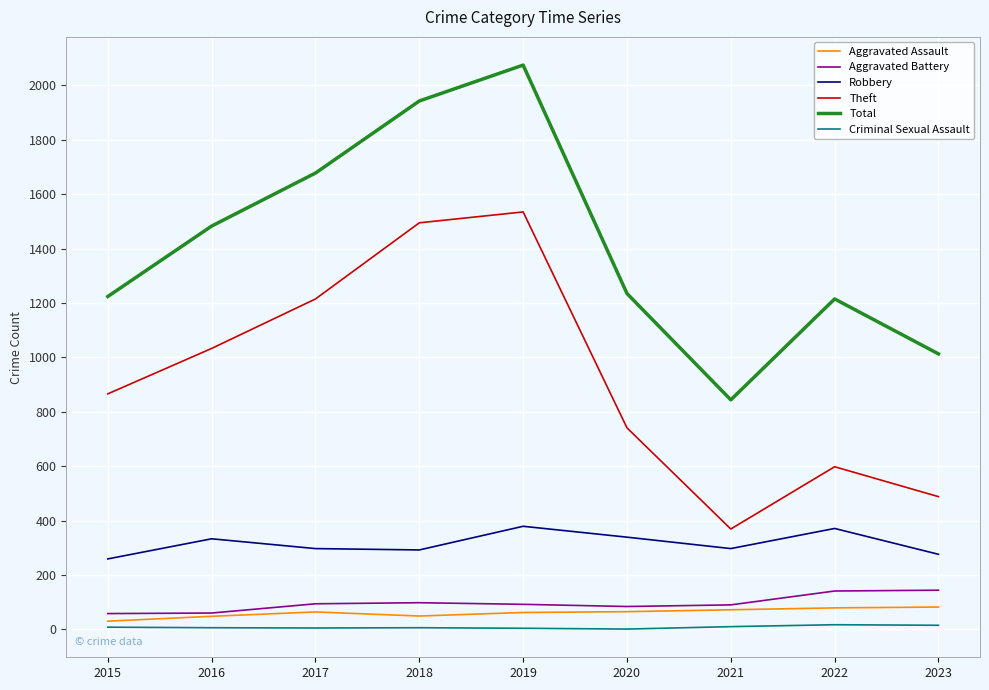

Which series has the widest spread of values?

Total